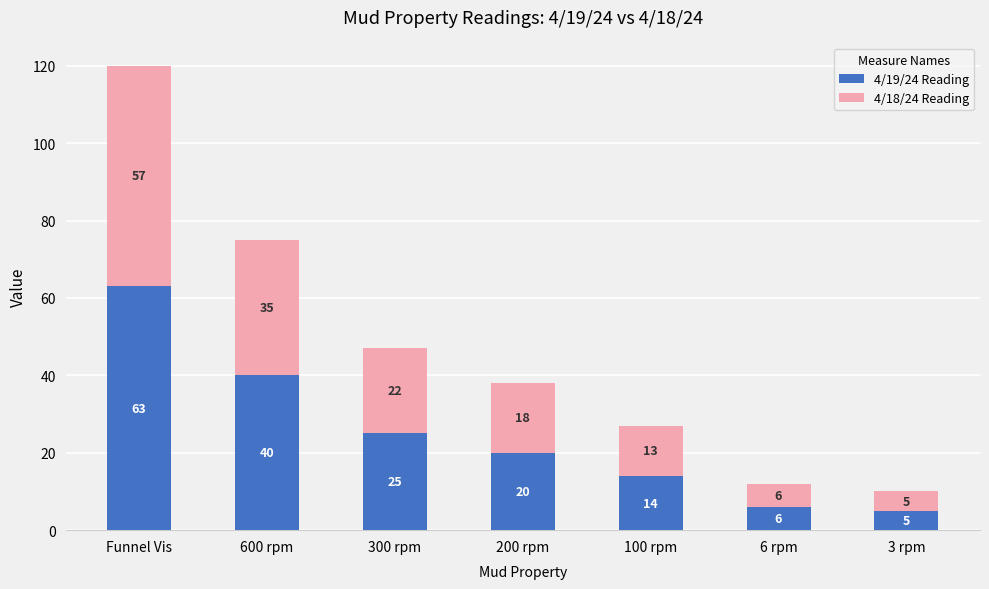

What is the minimum value for 4/19/24 Reading?

5